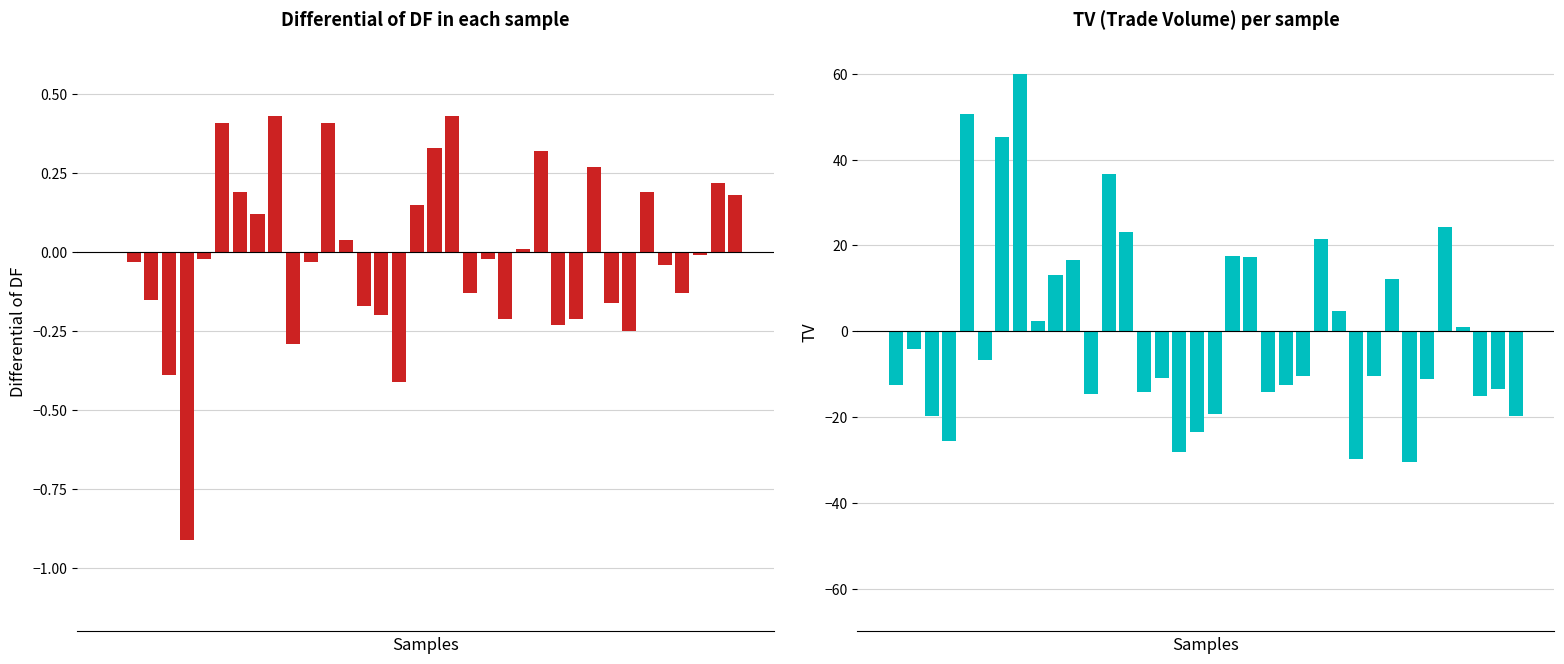

Is the value of DF at 7 greater than the value of TV at 27?

Yes